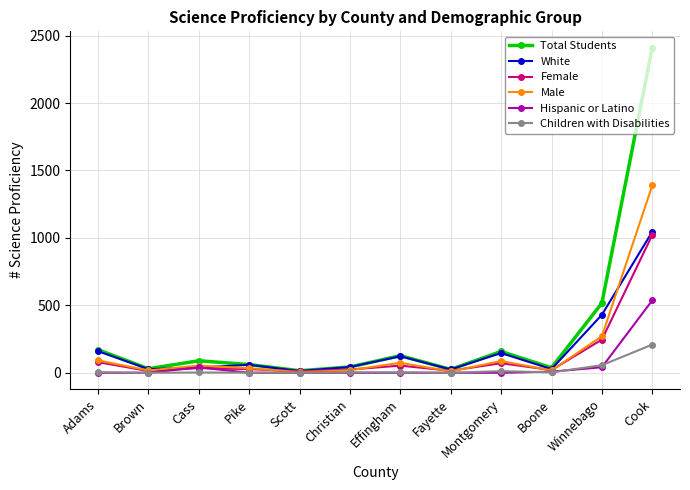

What is the value of the Male point at the 1st from the left?

92